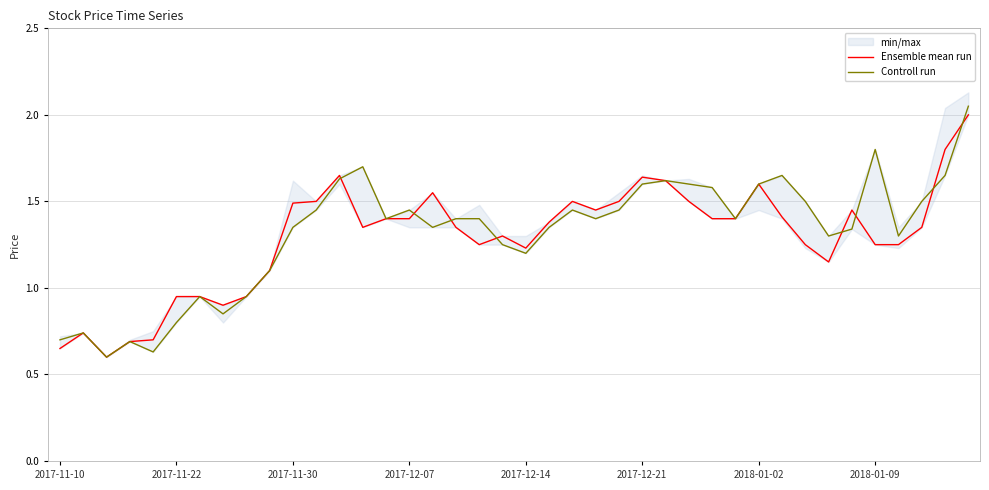

Which has a higher value, 22 or 16?

16